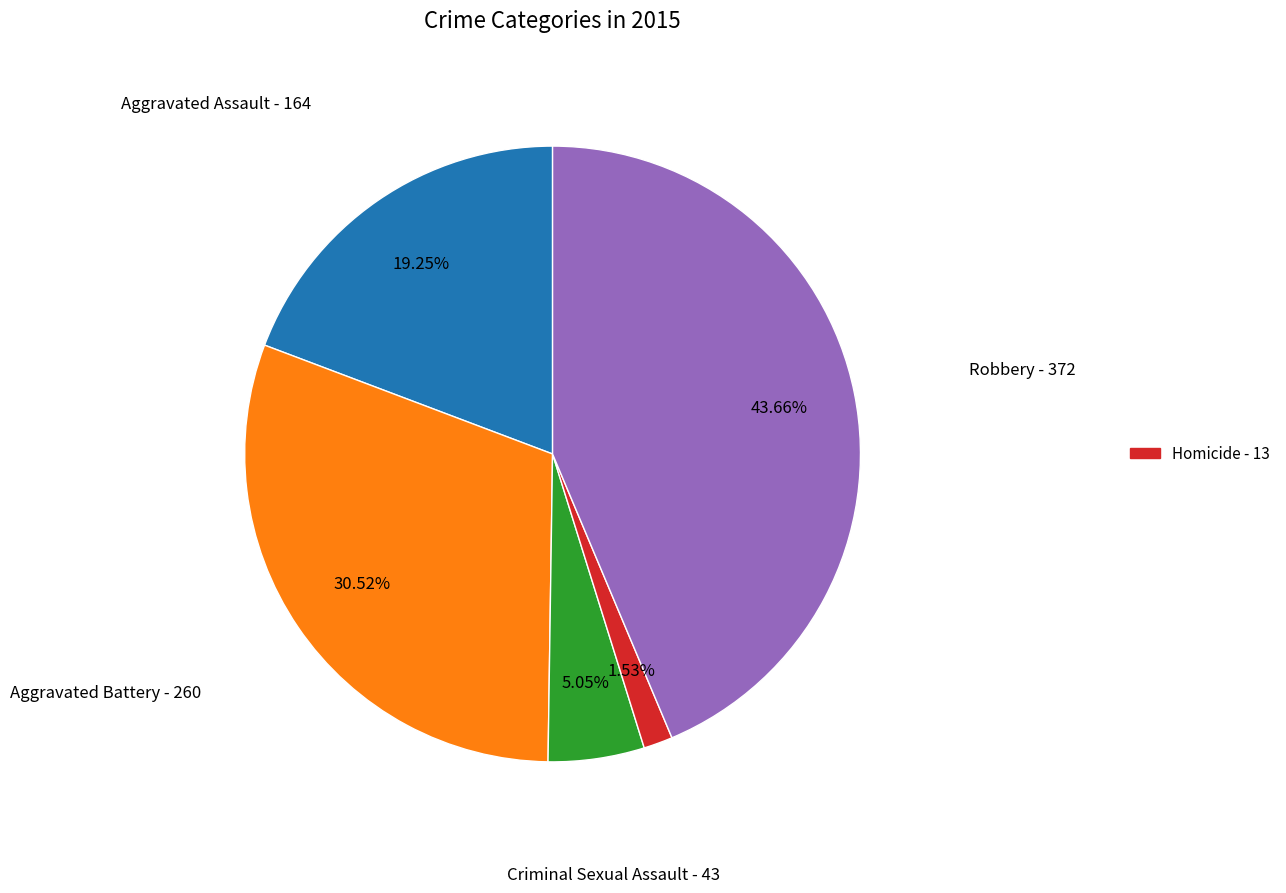

Does any single category account for the majority?

No